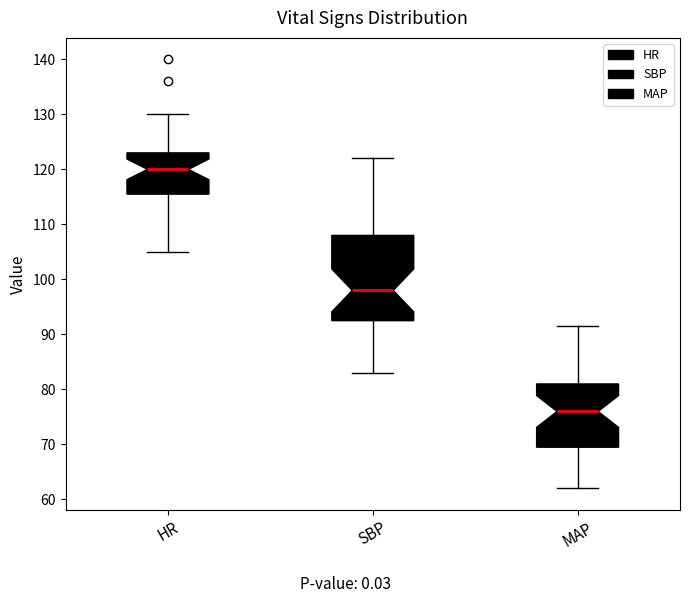

Comparing the boxes themselves (not the whiskers), which one is the tallest?

SBP